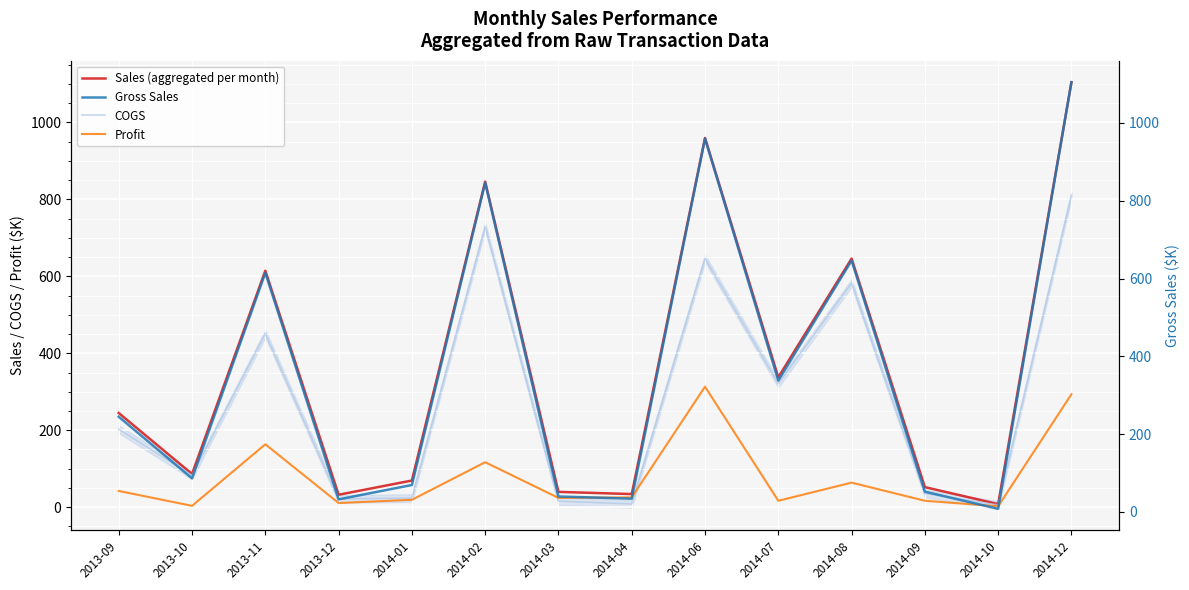

Reading left to right, list all the values displayed in this chart.

Sales (aggregated per month): 2013-09=244.6	2013-10=86.2	2013-11=614.7	2013-12=32.3	2014-01=69.2	2014-02=846.2	2014-03=39.7	2014-04=34.1	2014-06=959.8	2014-07=337.6	2014-08=646.2	2014-09=52.1	2014-10=8.0	2014-12=1104.7
COGS: 2013-09=202.5	2013-10=82.8	2013-11=451.2	2013-12=21.5	2014-01=23.6	2014-02=729.4	2014-03=15.7	2014-04=8.5	2014-06=646.5	2014-07=321.0	2014-08=582.4	2014-09=35.5	2014-10=5.7	2014-12=811.1
Profit: 2013-09=42.1	2013-10=3.5	2013-11=163.5	2013-12=10.8	2014-01=19.2	2014-02=116.9	2014-03=24.1	2014-04=25.5	2014-06=313.2	2014-07=16.6	2014-08=63.8	2014-09=16.7	2014-10=2.3	2014-12=293.6
Gross Sales: 2013-09=244.6	2013-10=86.2	2013-11=614.7	2013-12=32.3	2014-01=69.2	2014-02=846.2	2014-03=39.7	2014-04=34.1	2014-06=959.8	2014-07=337.6	2014-08=646.2	2014-09=52.1	2014-10=8.0	2014-12=1104.7